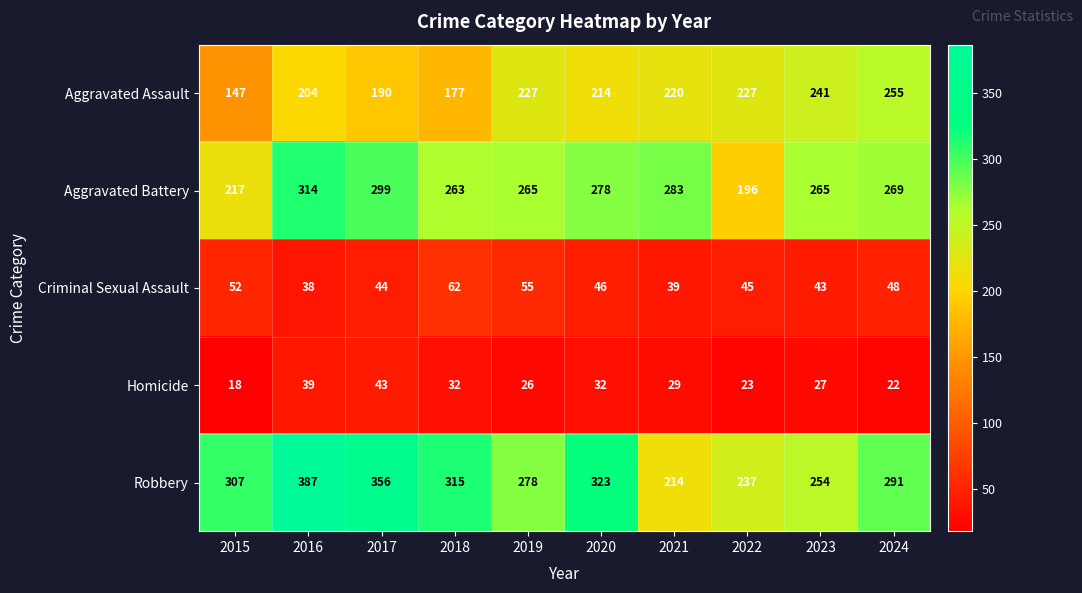

How many data points in Aggravated Battery are less than 269?

5